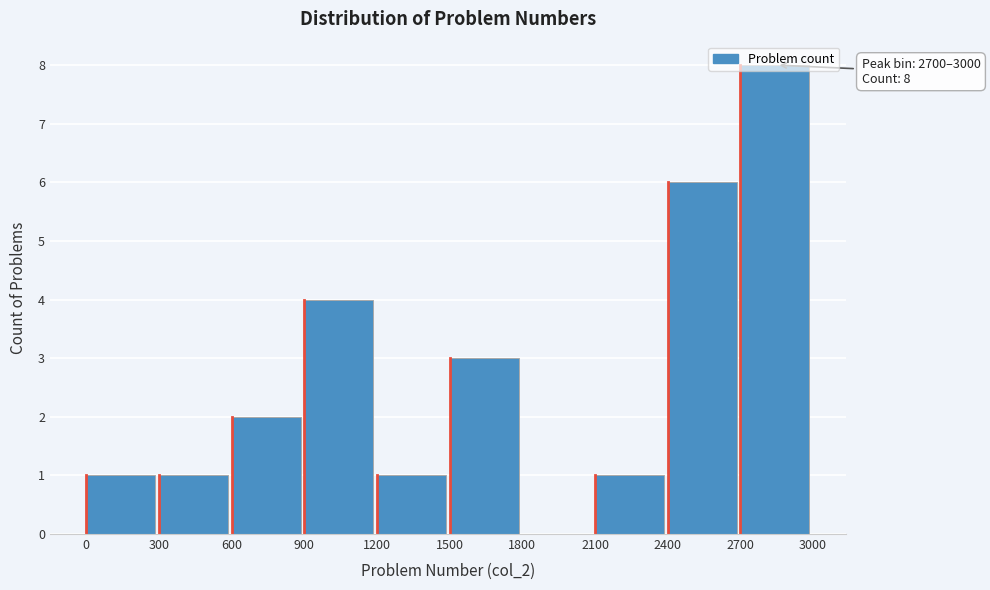

Over which range of the x-axis is the bar tallest?

2700 to 3000